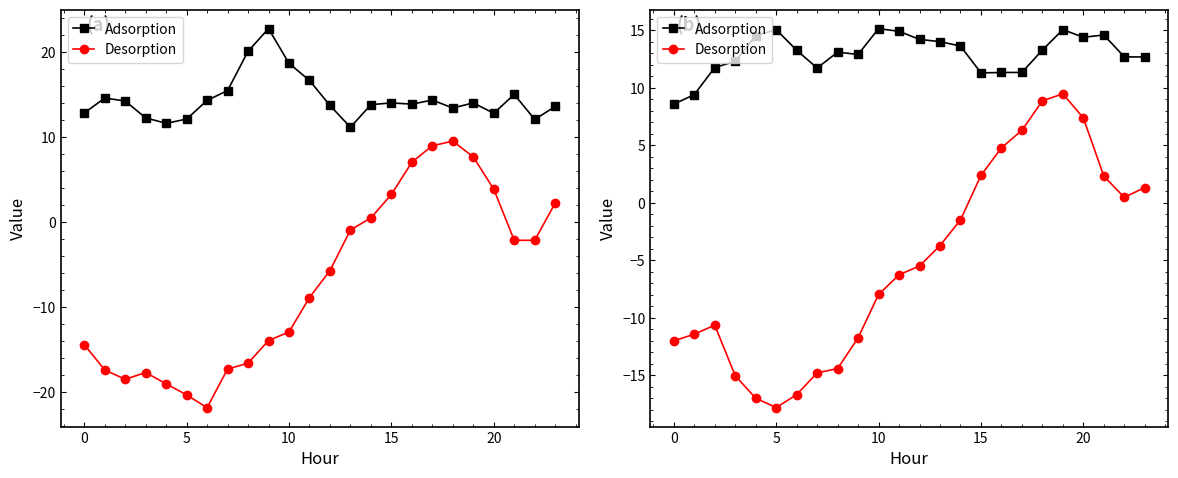

What is the difference between the second highest and minimum values in the Adsorption series?

6.5